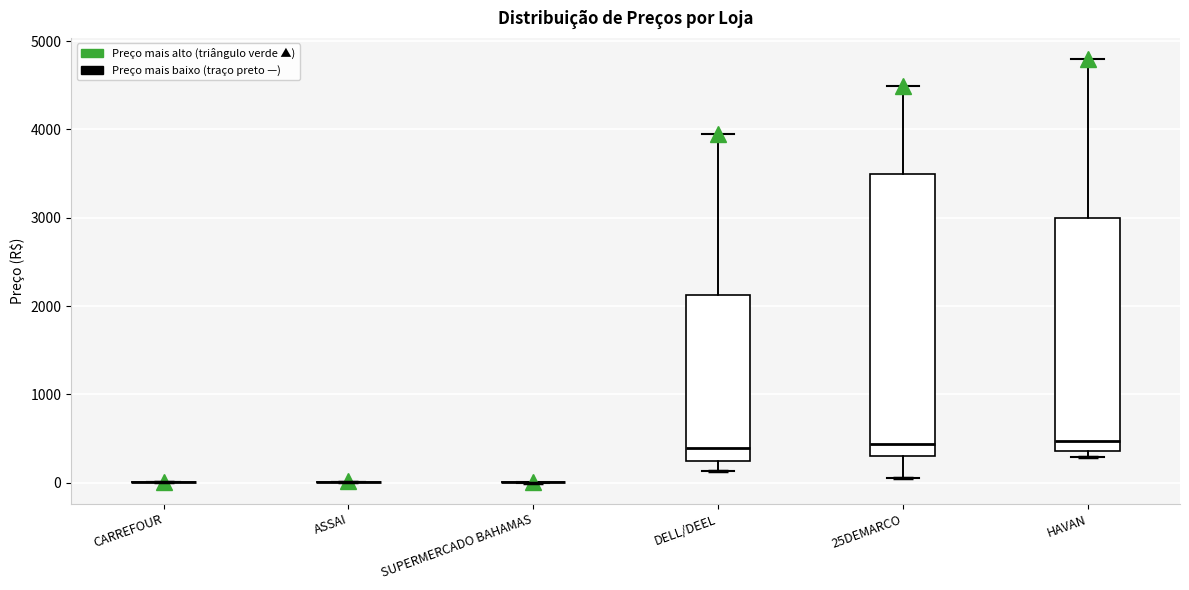

Reading left to right, read every box against the y-axis: the position of its median line, the range the box covers, and the ends of its whiskers. The values are not printed on the chart, so give them approximately, as read against the axis.

CARREFOUR: box collapsed to a line at 0, whiskers 0 to 0
ASSAI: box collapsed to a line at 0, whiskers 0 to 0
SUPERMERCADO BAHAMAS: box collapsed to a line at 0, whiskers 0 to 0
DELL/DEEL: median 400, box 200 to 2100, whiskers 100 to 3900
25DEMARCO: median 400, box 300 to 3500, whiskers 100 to 4500
HAVAN: median 500, box 400 to 3000, whiskers 300 to 4800